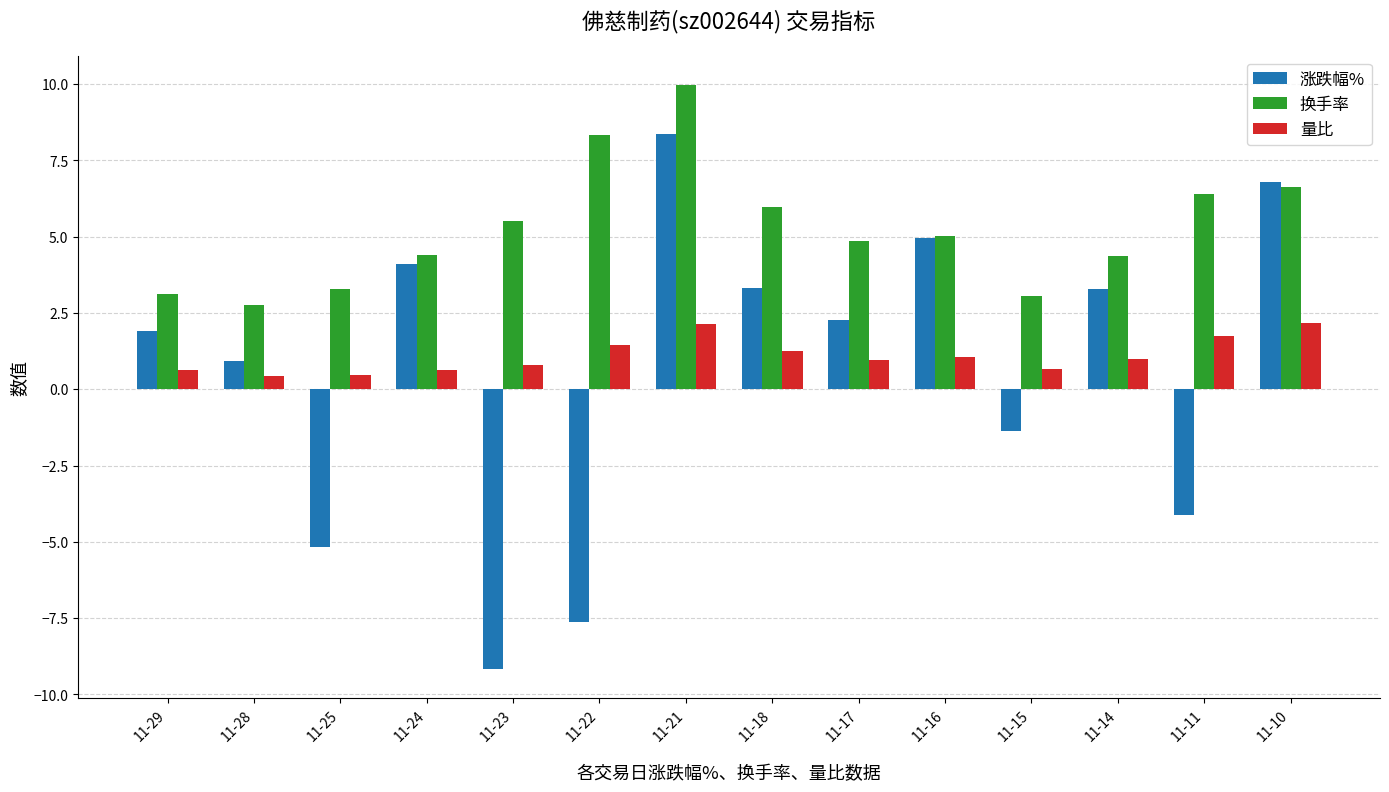

Is it true that 涨跌幅% equals -7.7 at 11-25?

False